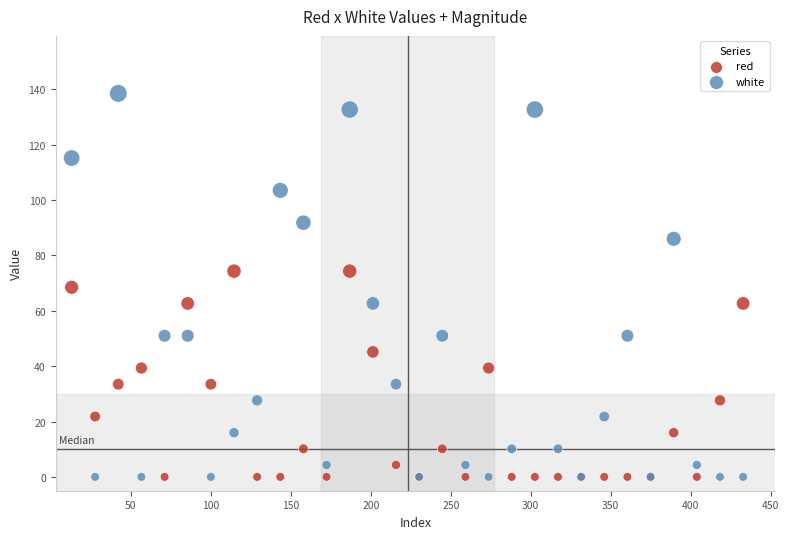

What is the X range (max minus min) for the scatter plot?

419.8